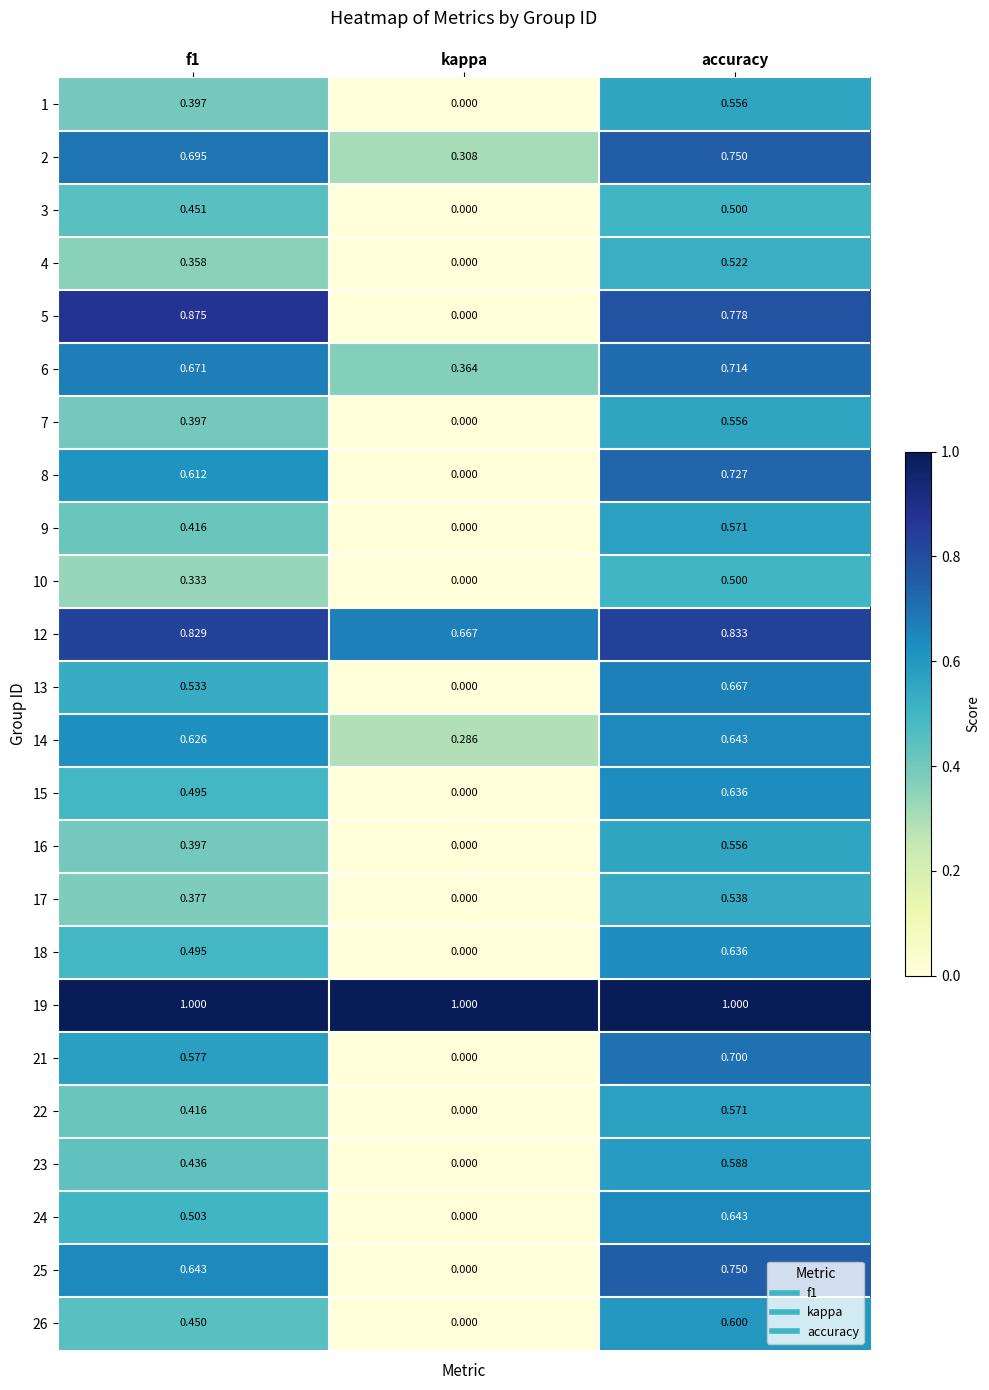

At which category does the chart reach its minimum across all series?

kappa